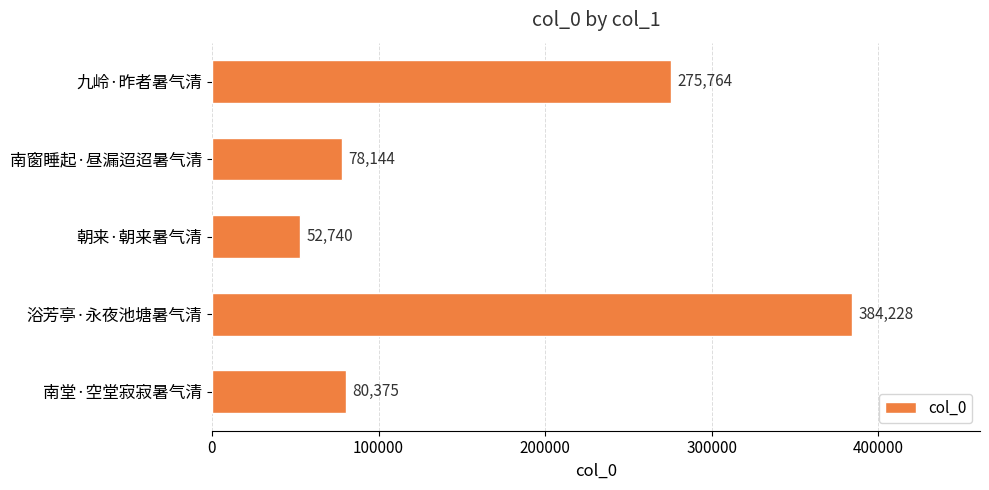

What is the ratio of the value at 朝来·朝来暑气清 to the value at 南窗睡起·昼漏迢迢暑气清?

0.7